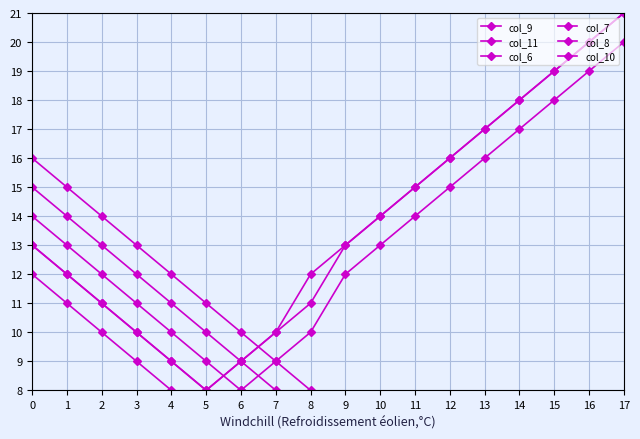

Is the value of col_10 at 12 greater than the value of col_11 at 11?

No